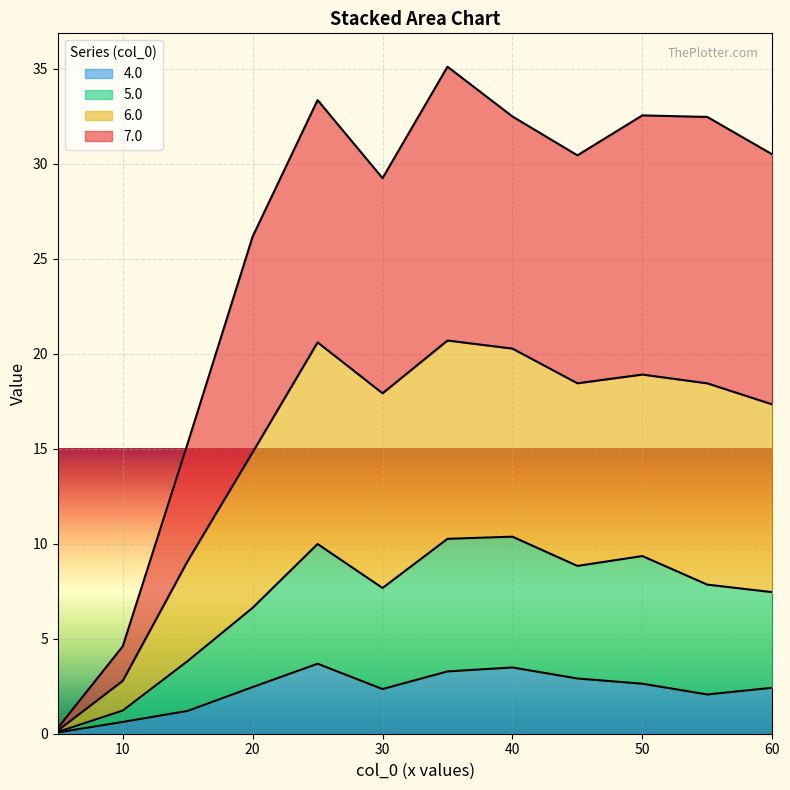

The 4.0 series shows 2.5 at 20. True or false?

True